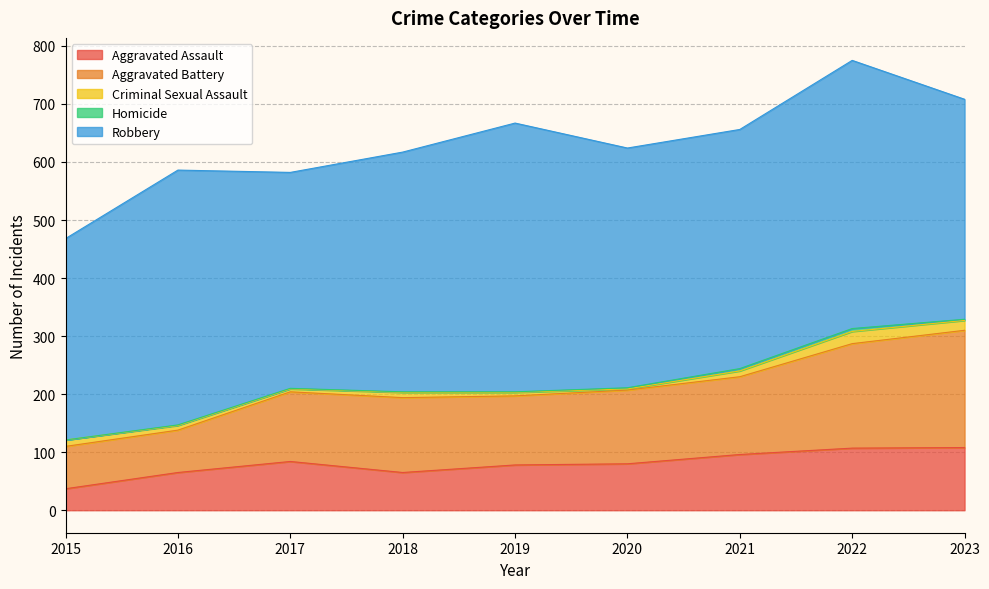

True or false: Homicide and Criminal Sexual Assault cross at least once.

False